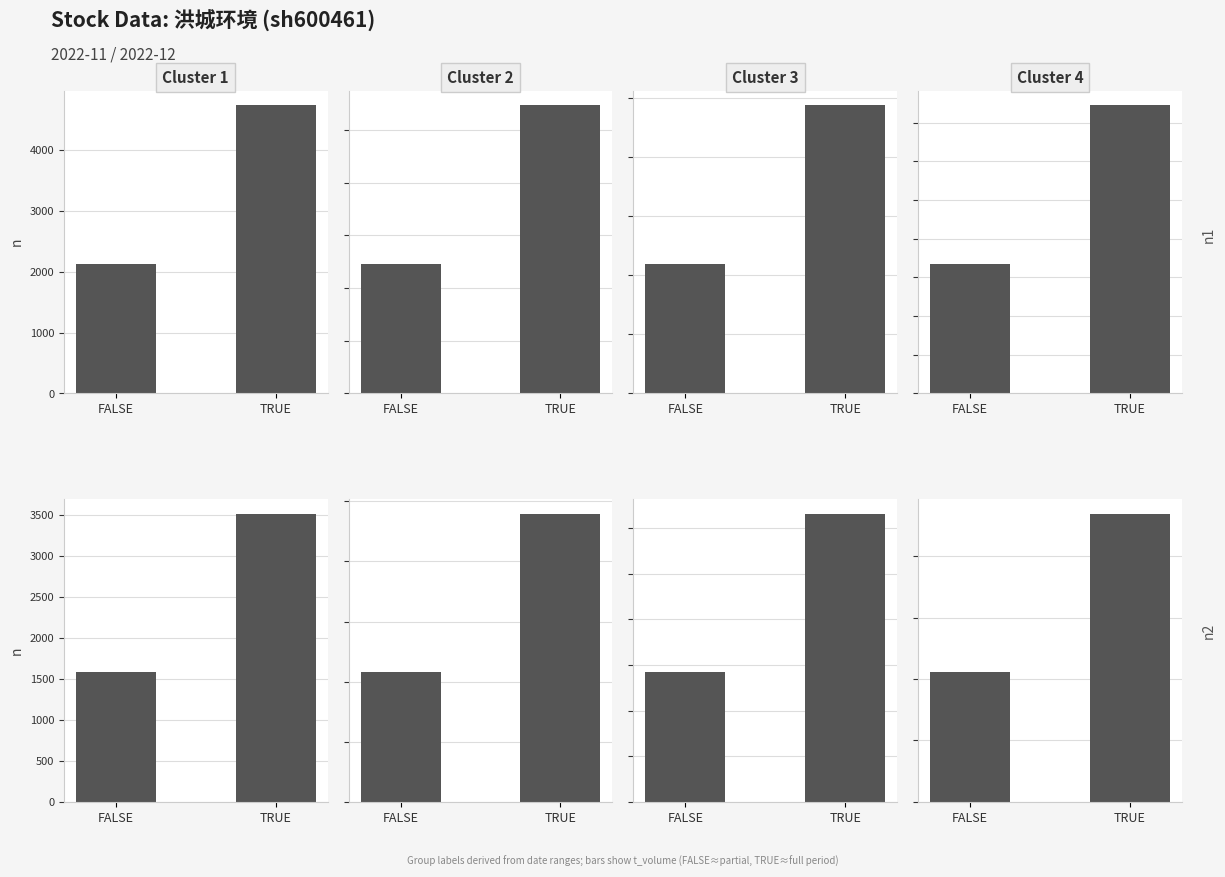

At FALSE, list the series in order from largest to smallest.

Group D, Group C, Group B, Group A